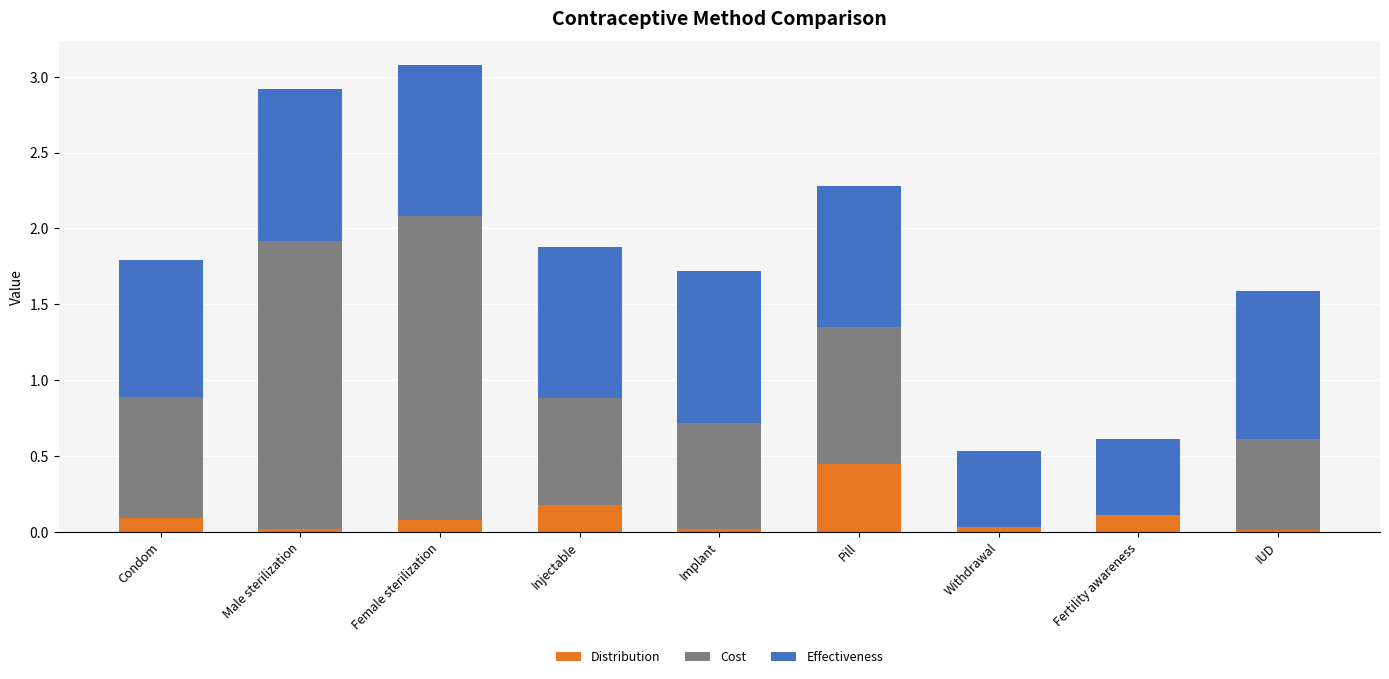

What is the sum of all Distribution values?

1.0